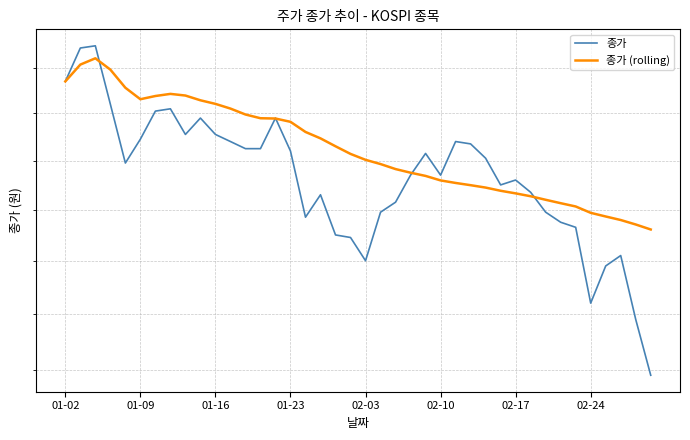

Between which two adjacent categories do 종가 (rolling) and 종가 first intersect?

01-16 and 01-23